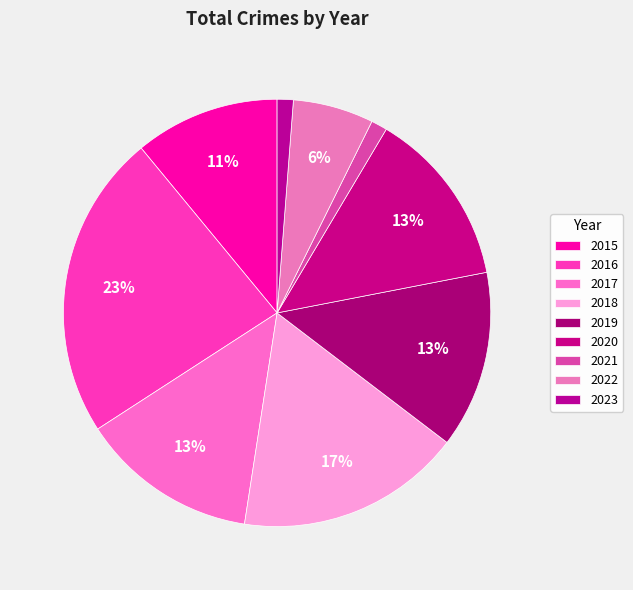

To the nearest percent, what is the difference between the largest and smallest slice percentages?

22%